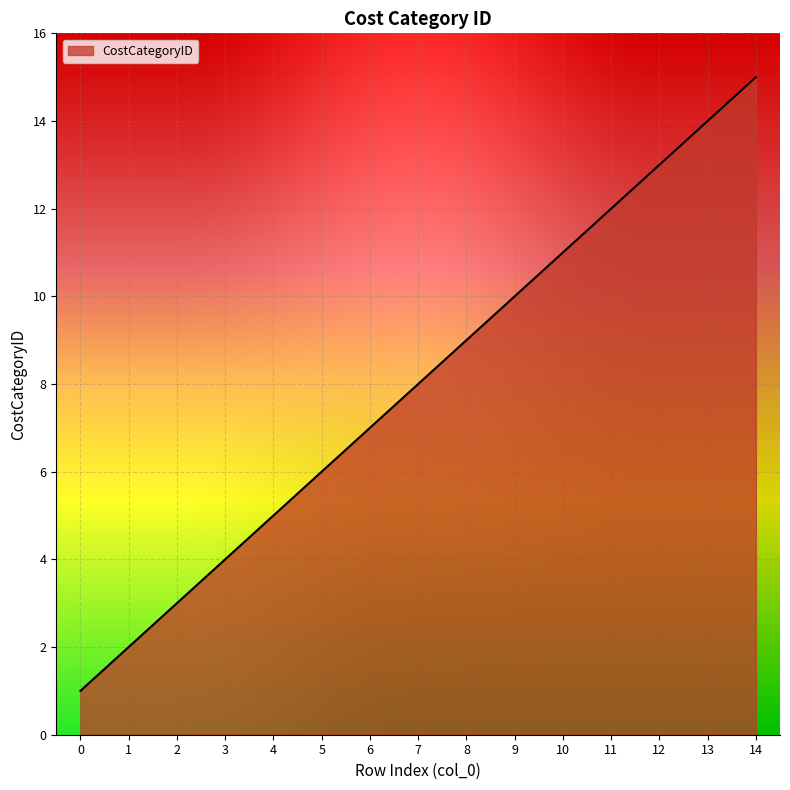

What is the sum of all values?

120